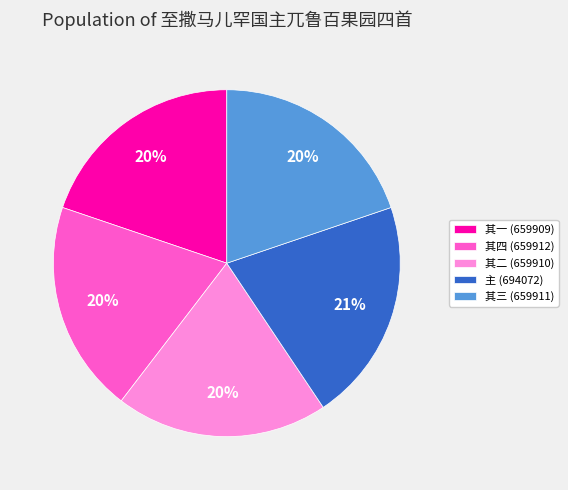

True or false: 主 (694072) accounts for 6% of the total.

False